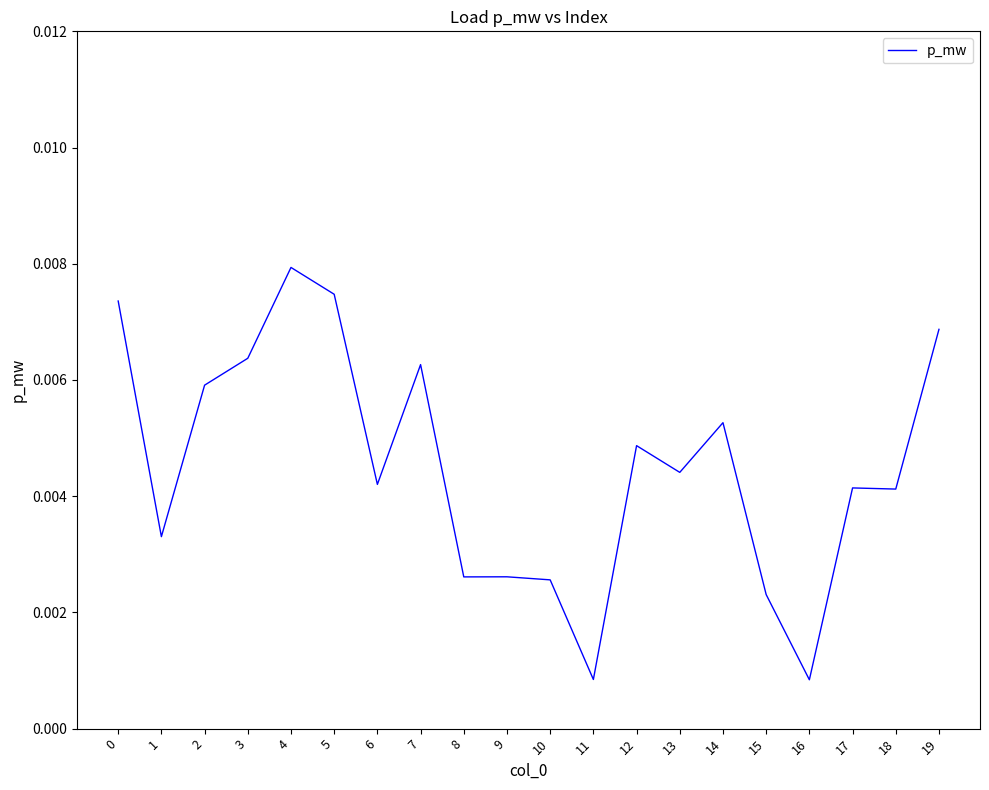

Count the number of data series in this chart.

1